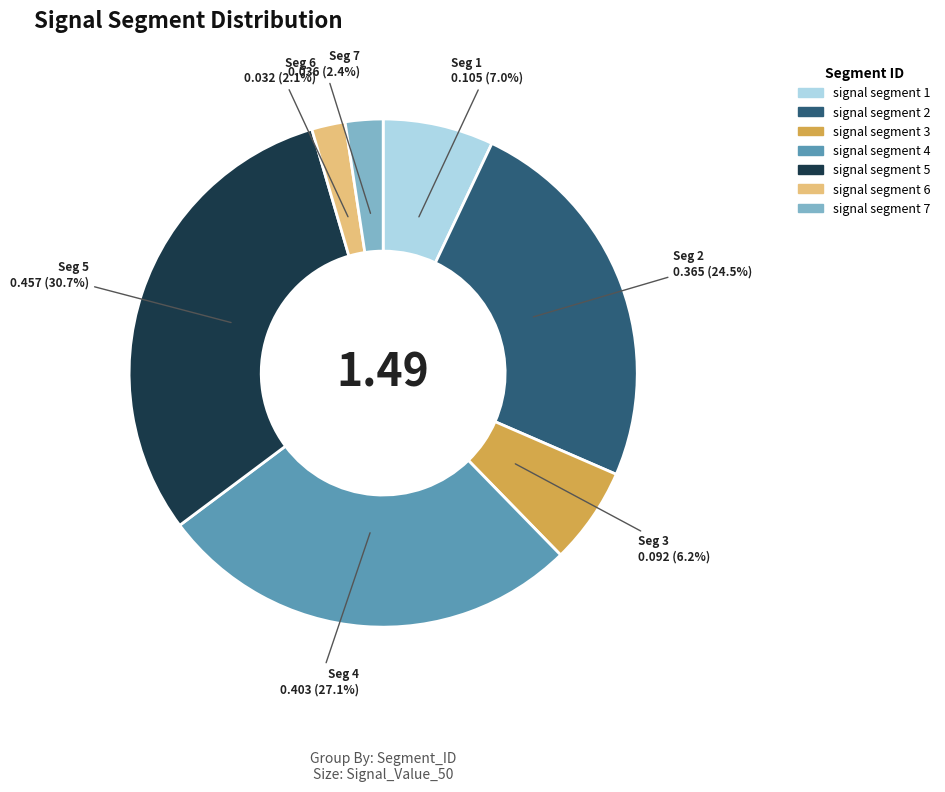

Which has a higher value, signal segment 3 or signal segment 6?

signal segment 3